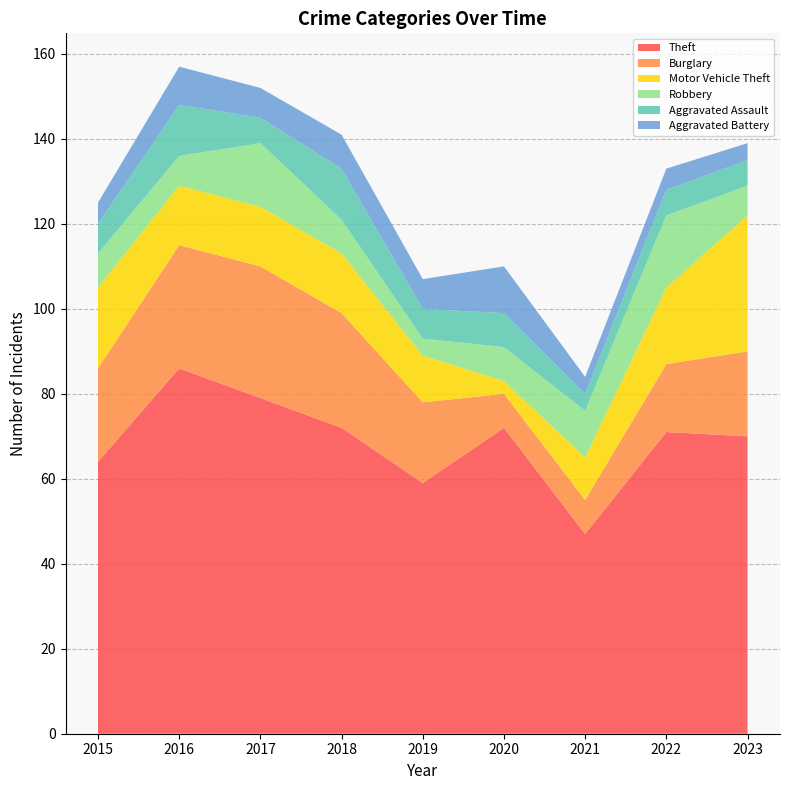

Reading left to right, extract all data points from this chart.

Theft: 64	86	79	72	59	72	47	71	70
Burglary: 22	29	31	27	19	8	8	16	20
Motor Vehicle Theft: 19	14	14	14	11	3	10	18	32
Robbery: 8	7	15	8	4	8	11	17	7
Aggravated Assault: 7	12	6	12	7	8	4	6	6
Aggravated Battery: 5	9	7	8	7	11	4	5	4